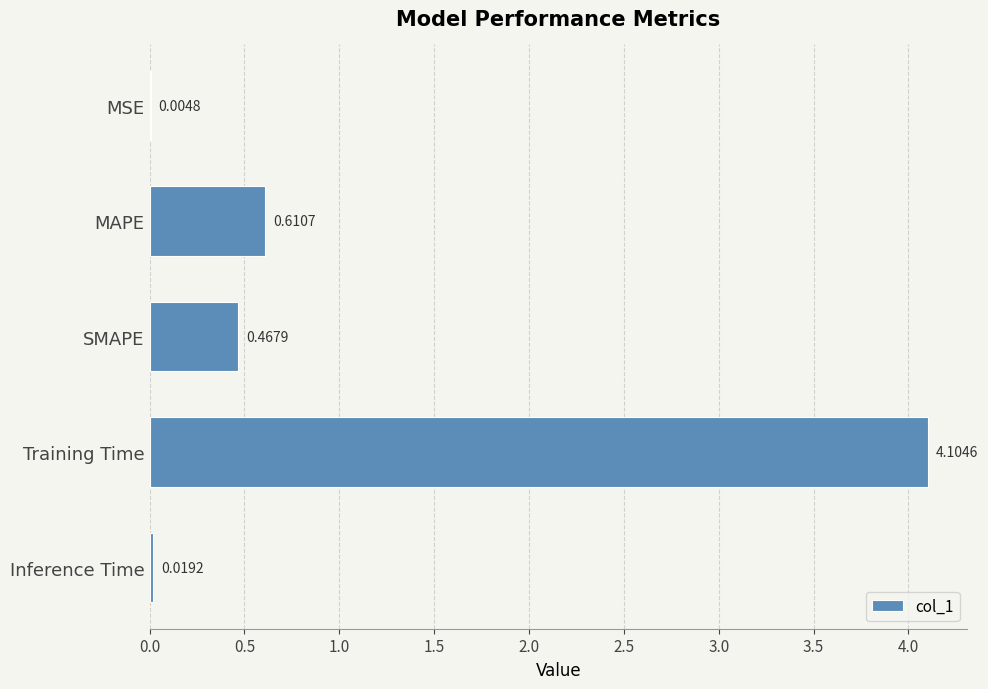

At which category does the chart reach its peak across all series?

Training Time